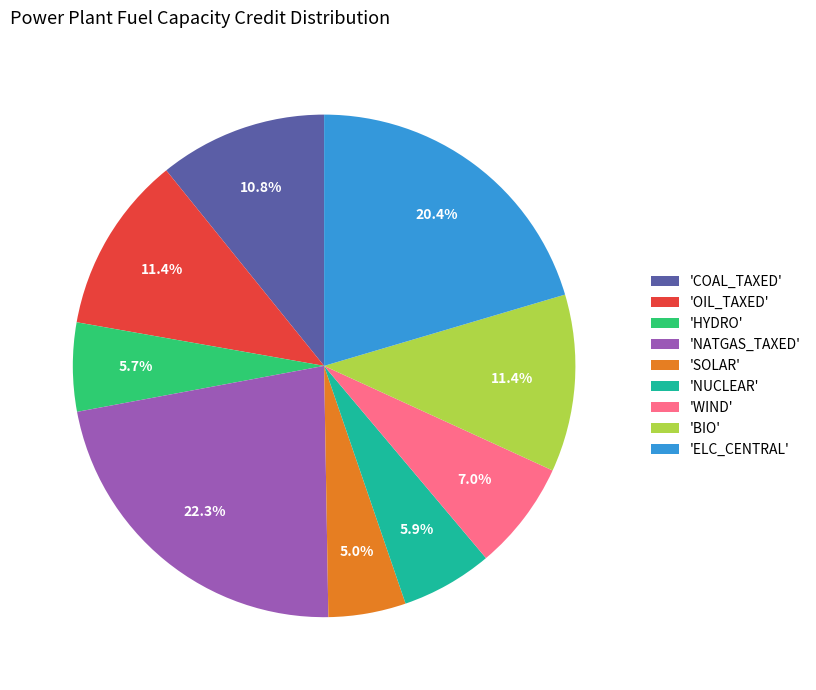

What is the smallest slice in the pie chart?

'SOLAR'